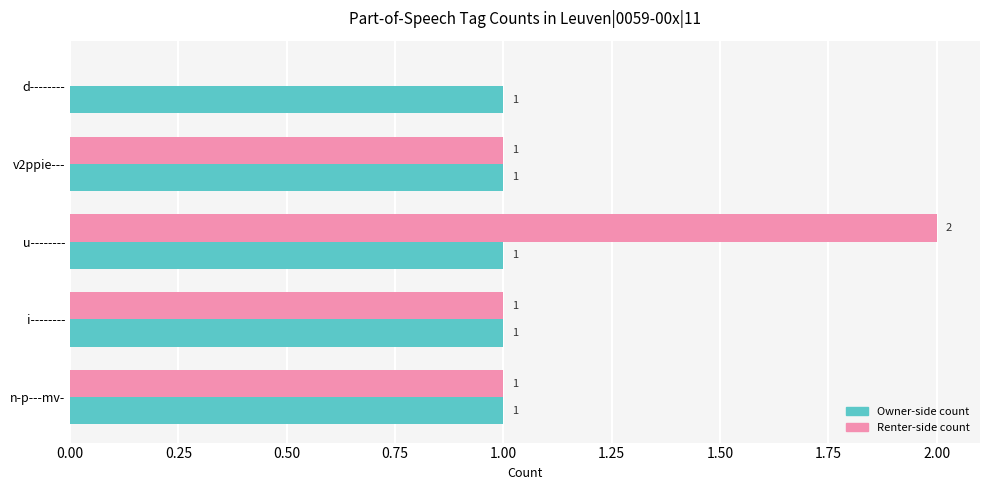

What is the maximum value shown in the chart?

2